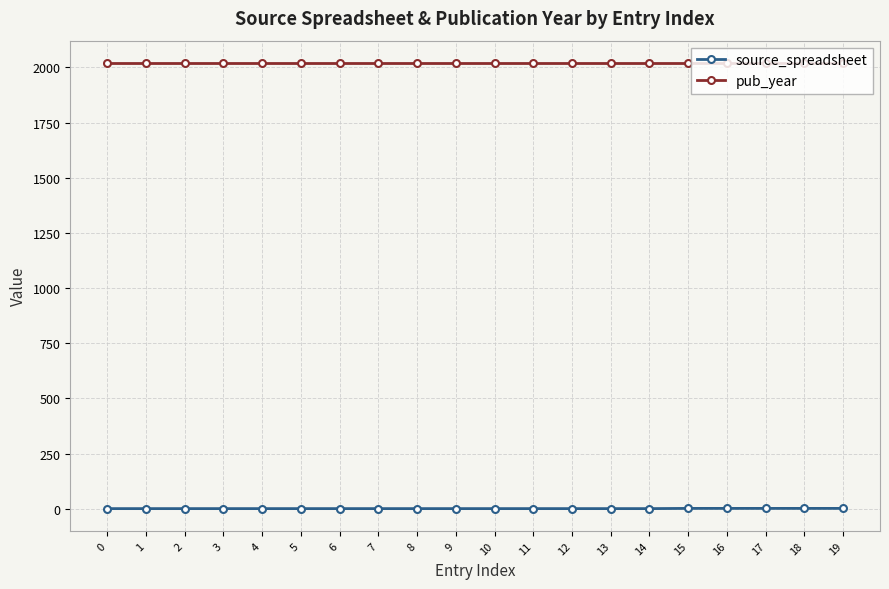

Which series has the widest spread of values?

source_spreadsheet